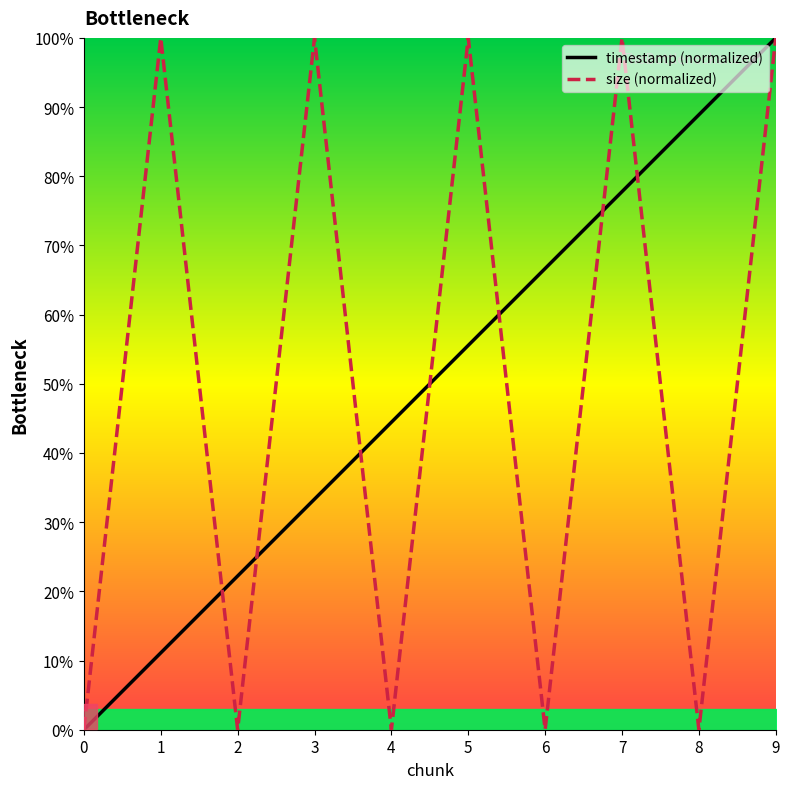

At 0, list the series in order from smallest to largest.

timestamp (normalized), size (normalized)